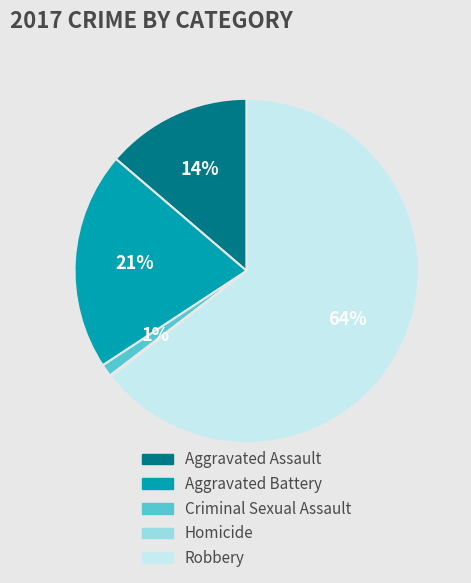

What is the largest slice in the pie chart?

Robbery